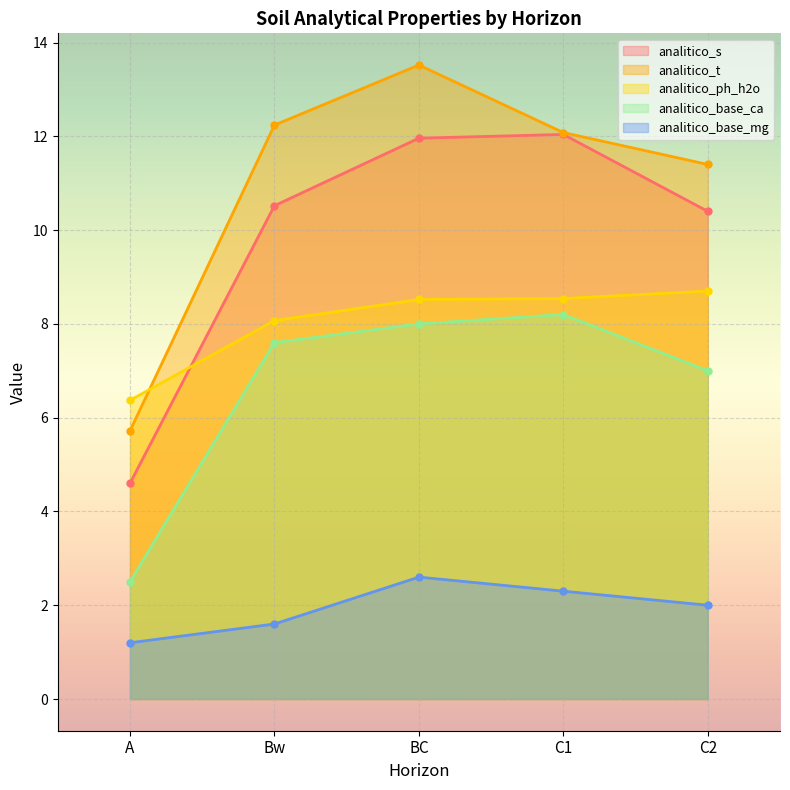

What is the average value of the analitico_ph_h2o series?

8.0